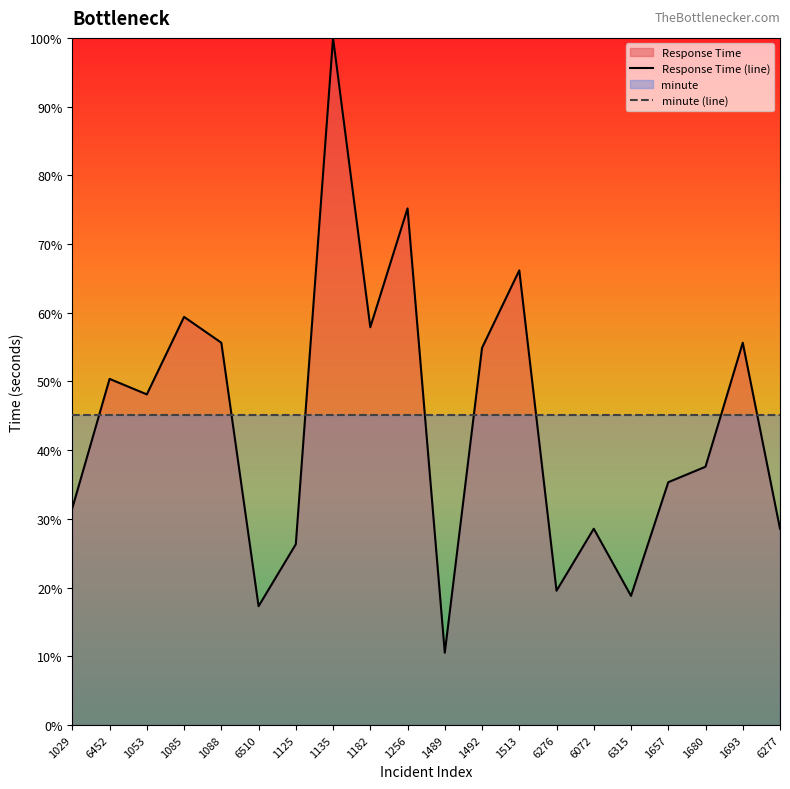

True or false: the data shows 10.5 at 1489.

True